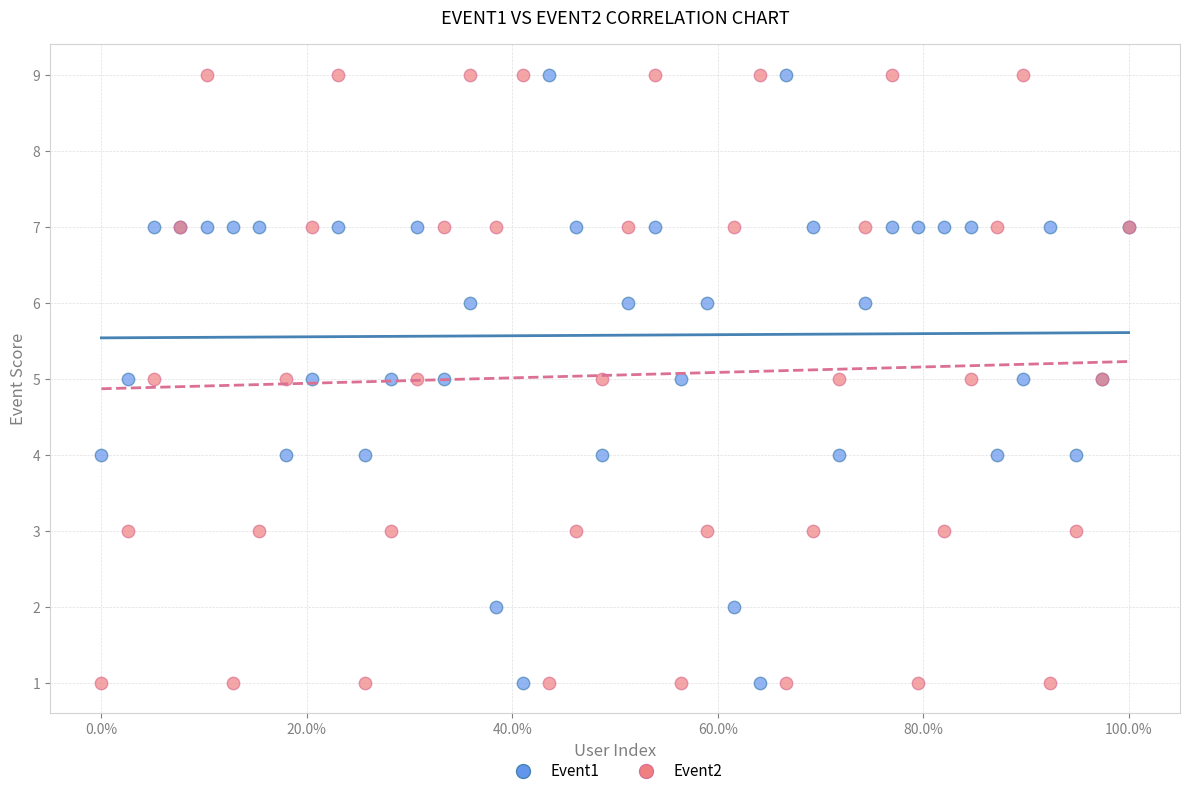

What are all the series names shown in the legend?

Event1, Event2